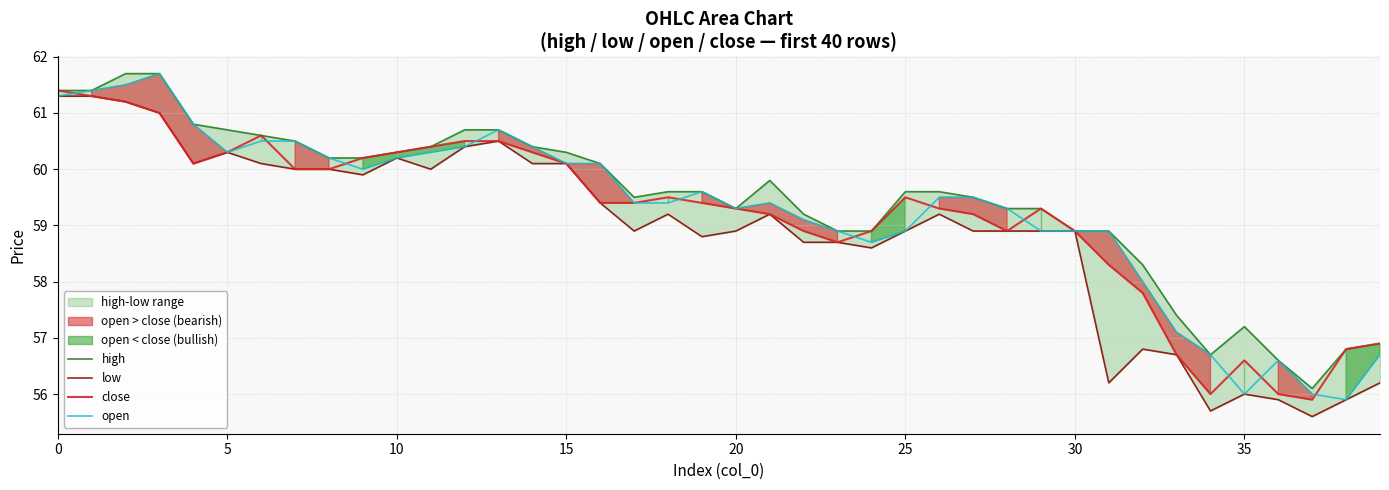

What is the lowest value of the open series?

55.9